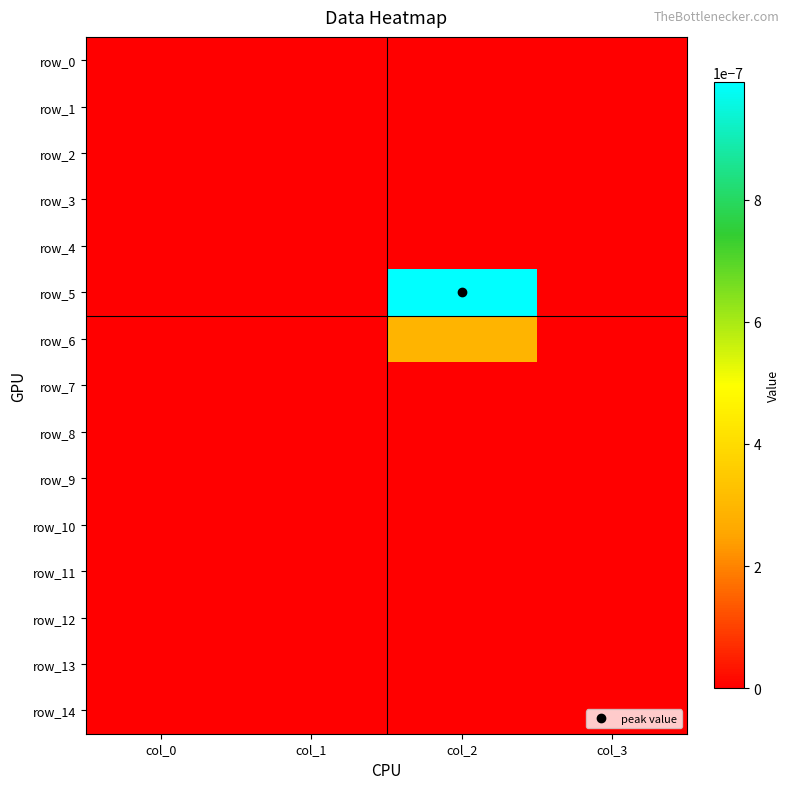

Which series has the largest total across all categories?

row_5